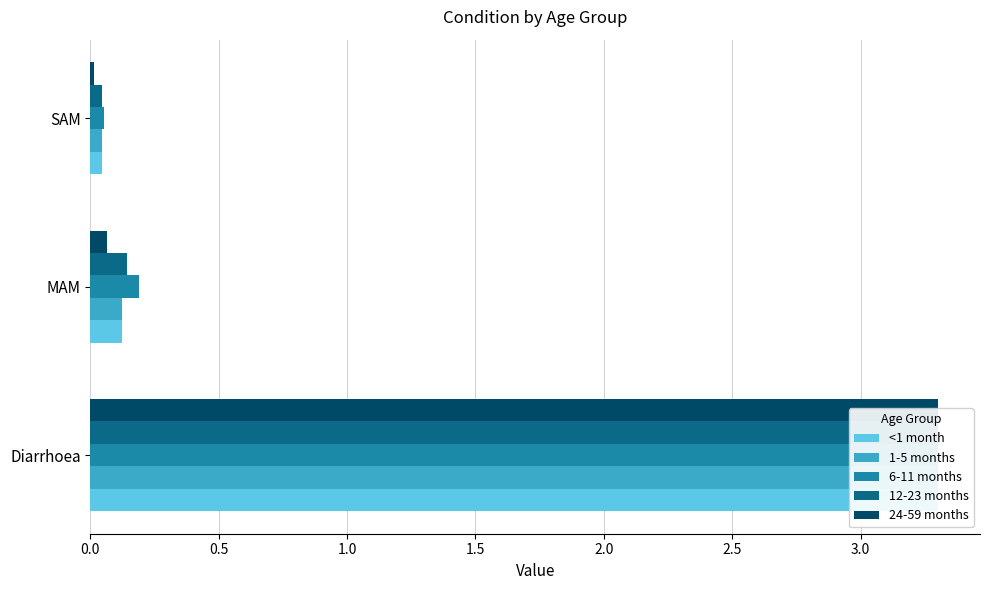

The 6-11 months series shows 0.2 at MAM. True or false?

True